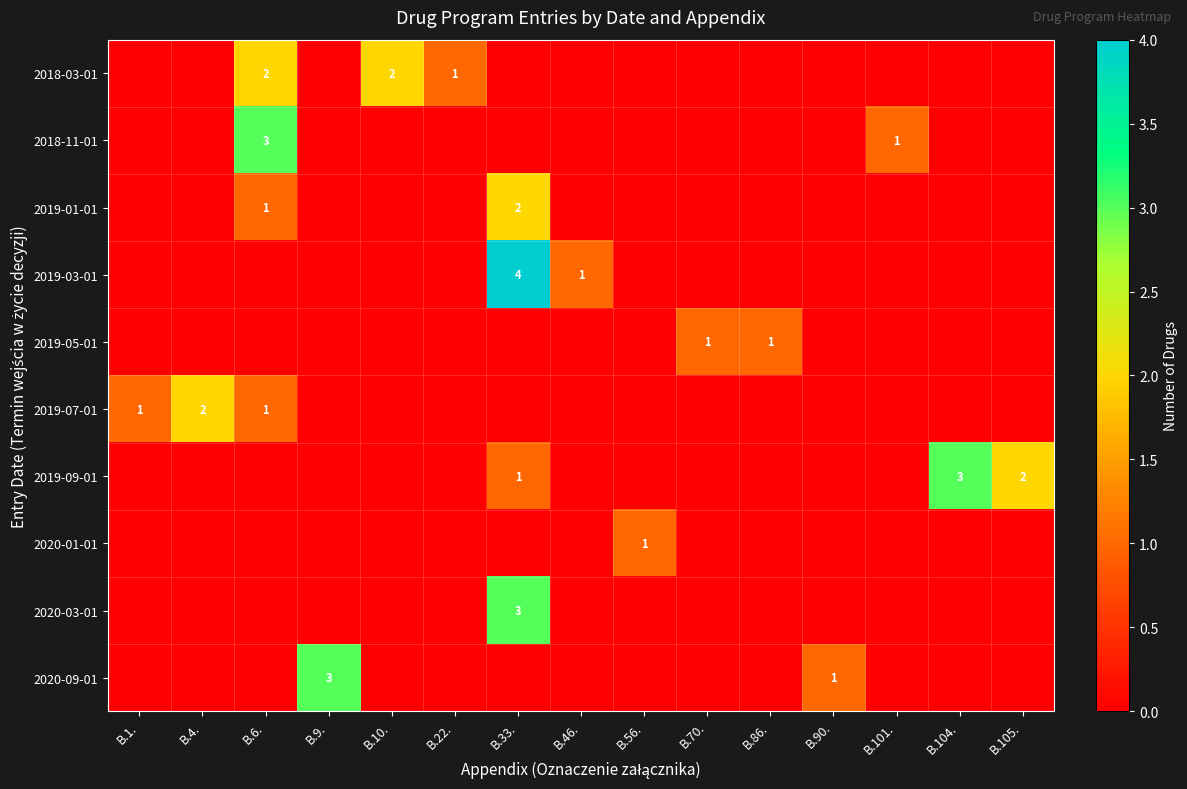

At which category does the chart reach its minimum across all series?

B.1.